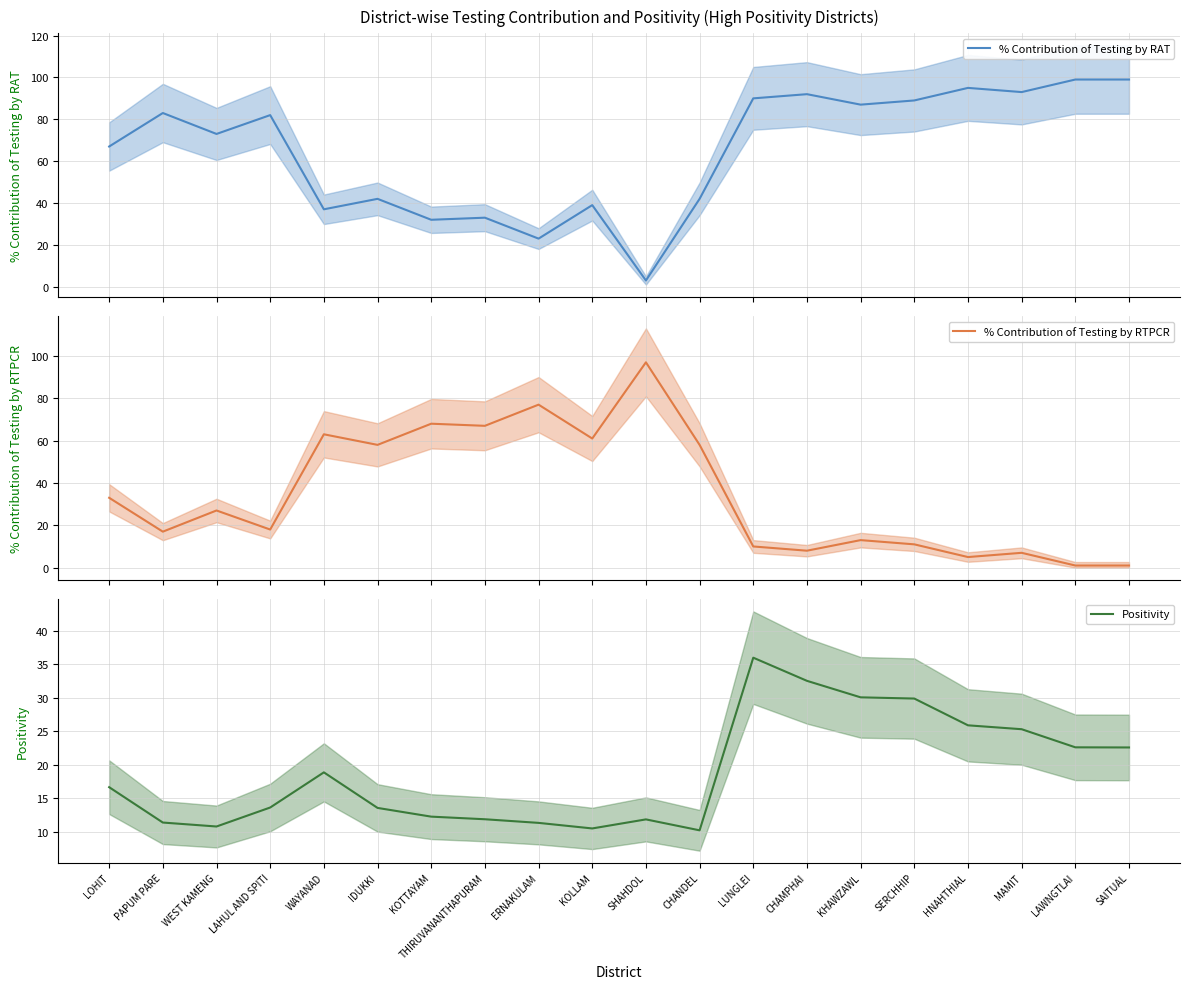

At which category does % Contribution of Testing by RTPCR reach its first local peak?

WEST KAMENG